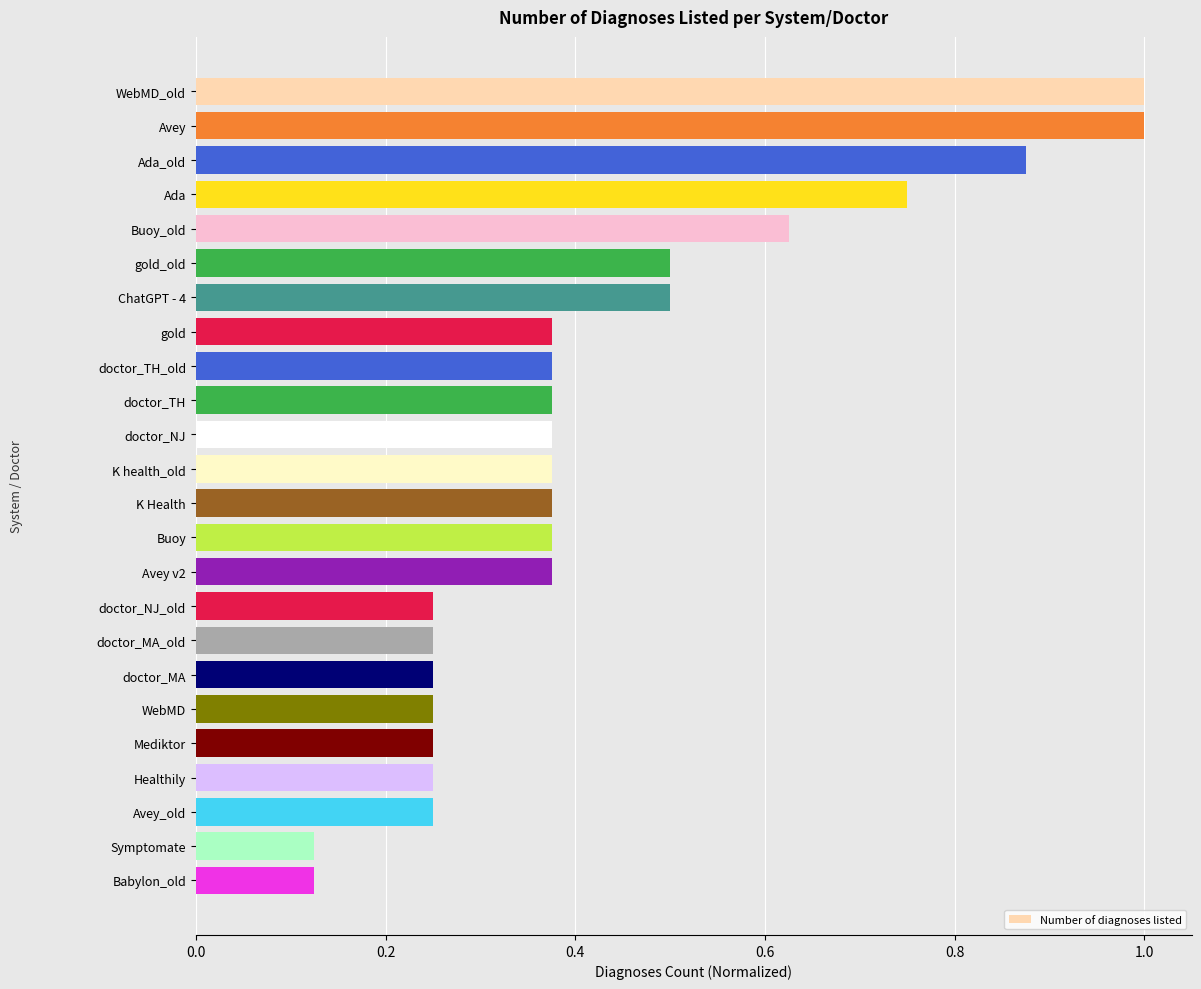

What position from the top is Mediktor?

20